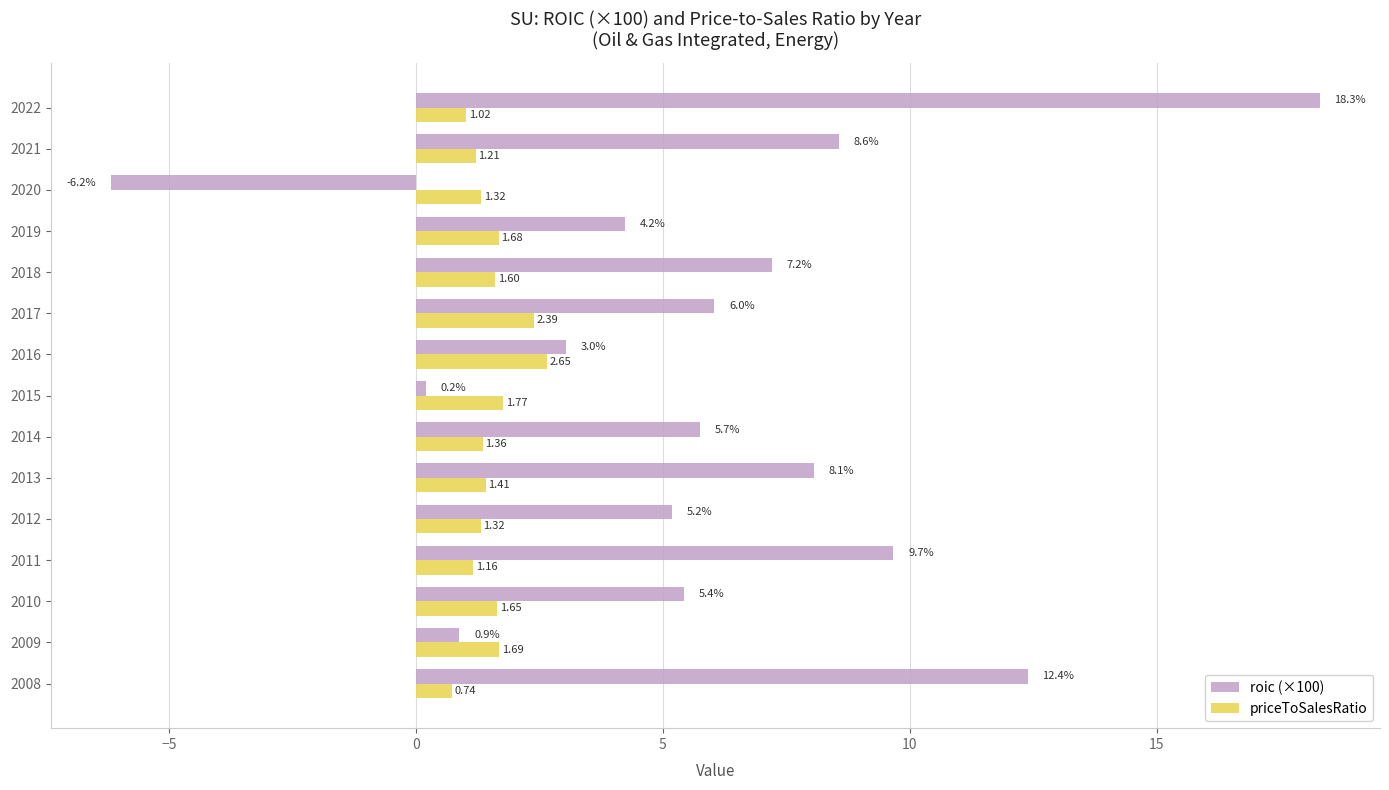

At which category is the sum across all series the highest?

2022